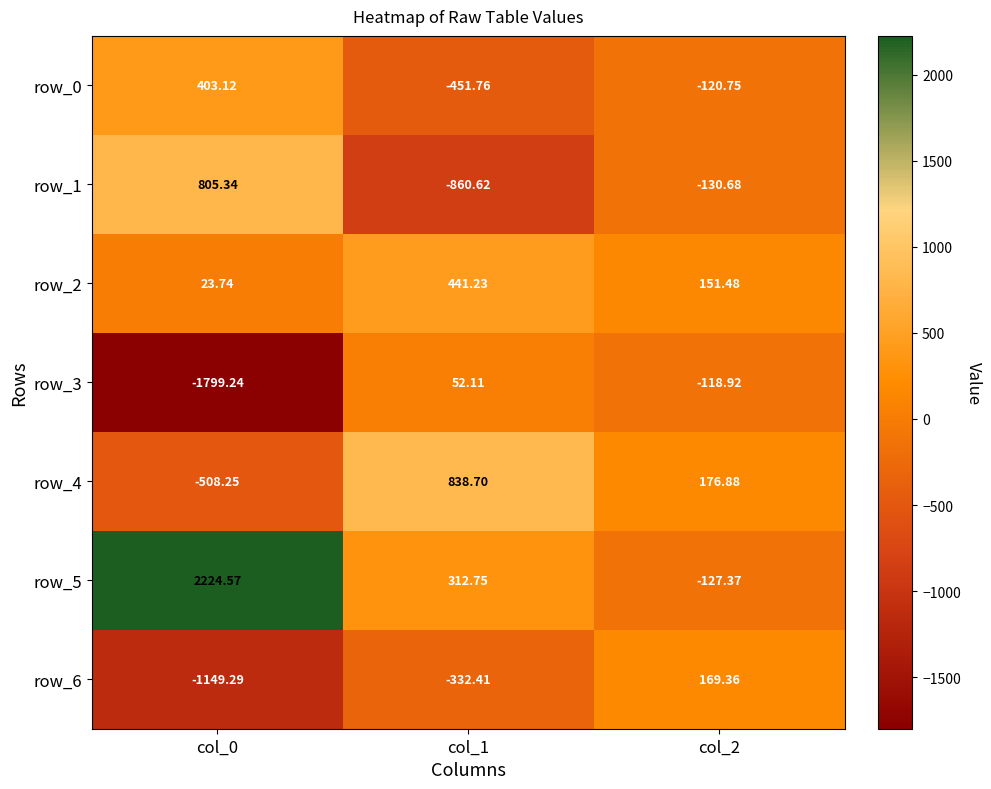

Is the value of row_5 at col_1 greater than the value of row_1 at col_1?

Yes